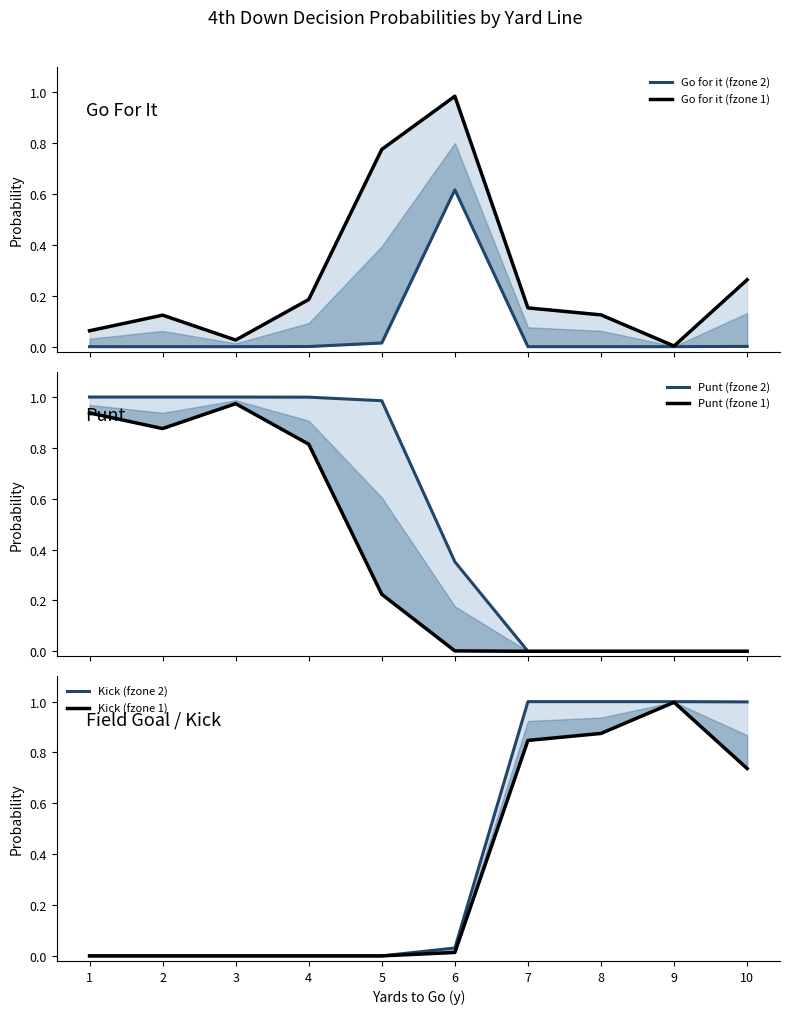

How many lines are shown in the chart?

6